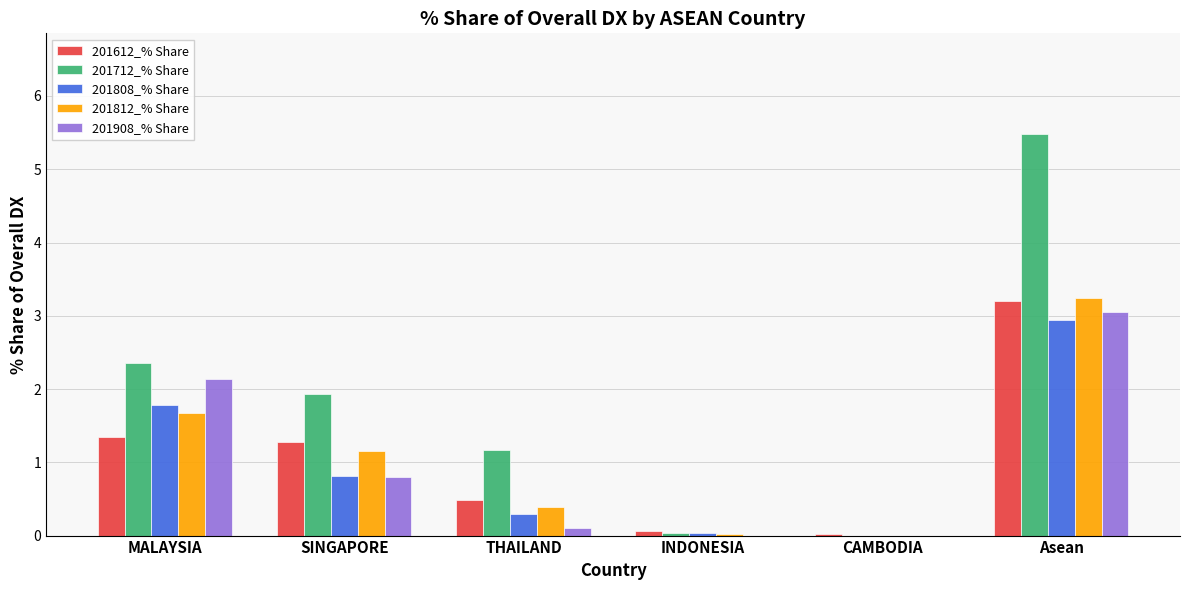

Is the value of 201612_% Share at THAILAND greater than the value of 201812_% Share at CAMBODIA?

Yes